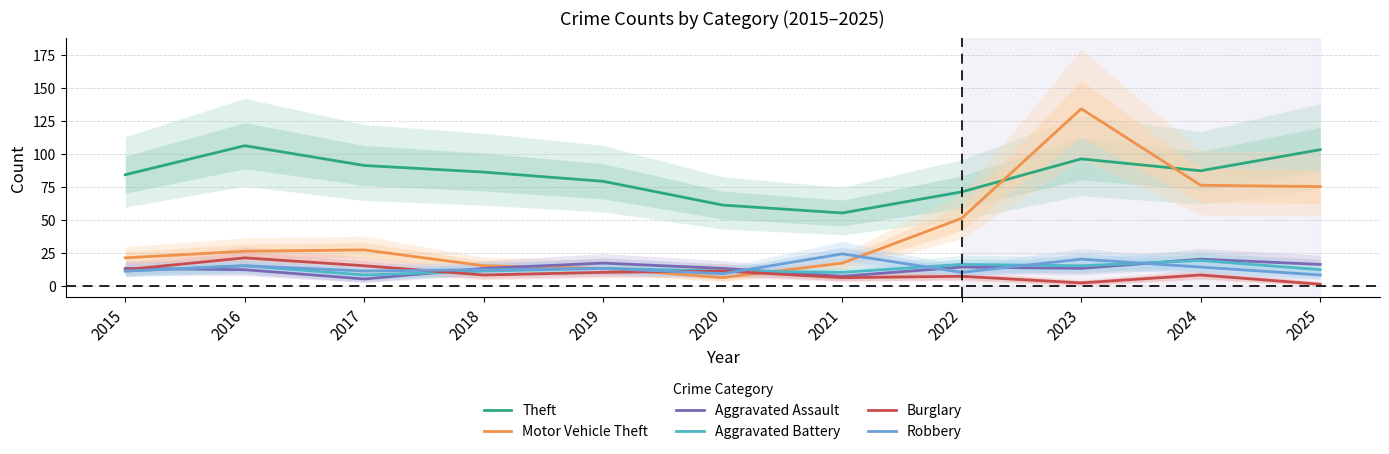

True or false: Theft has more than 2 interior local peaks.

False